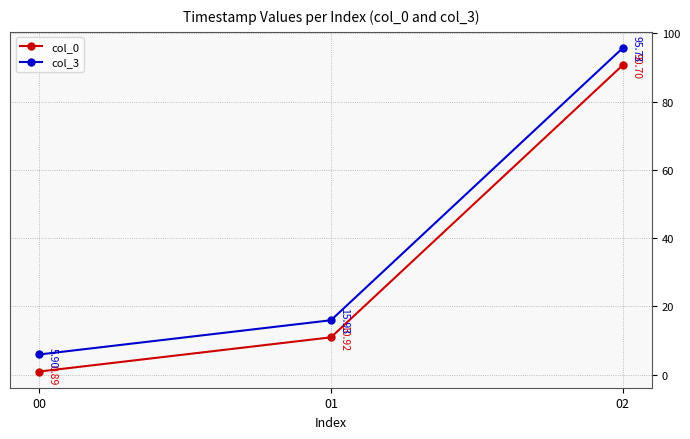

Which series has the widest spread of values?

col_3